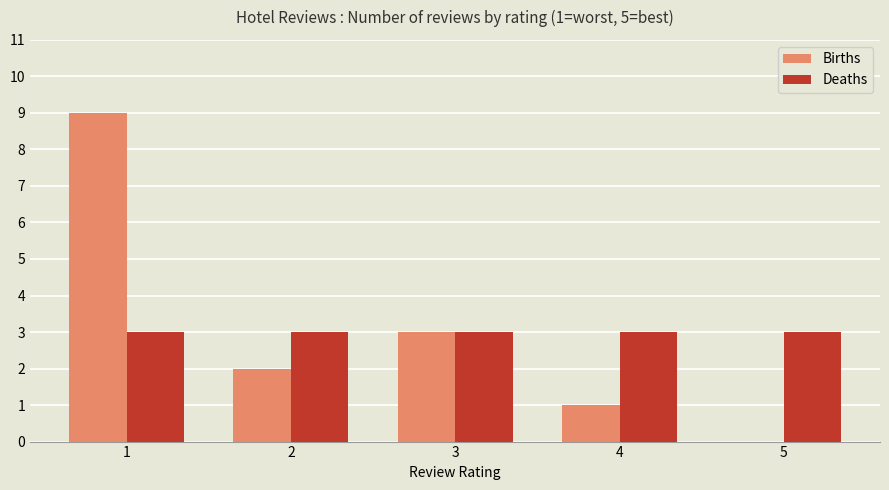

What is the total value across all series at 4?

4